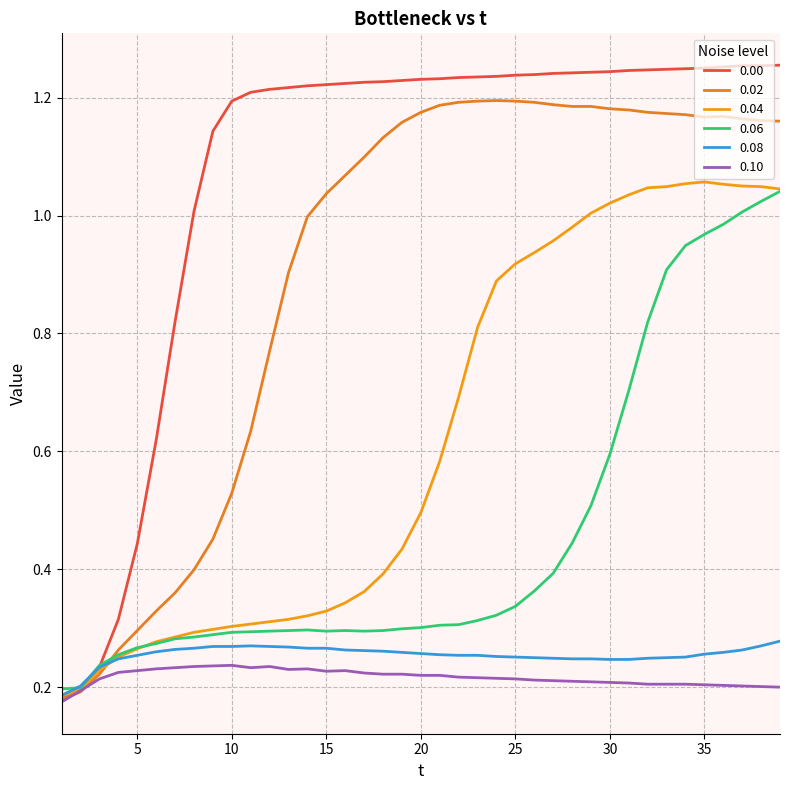

True or false: 0.10 and 0.06 cross at least once.

False